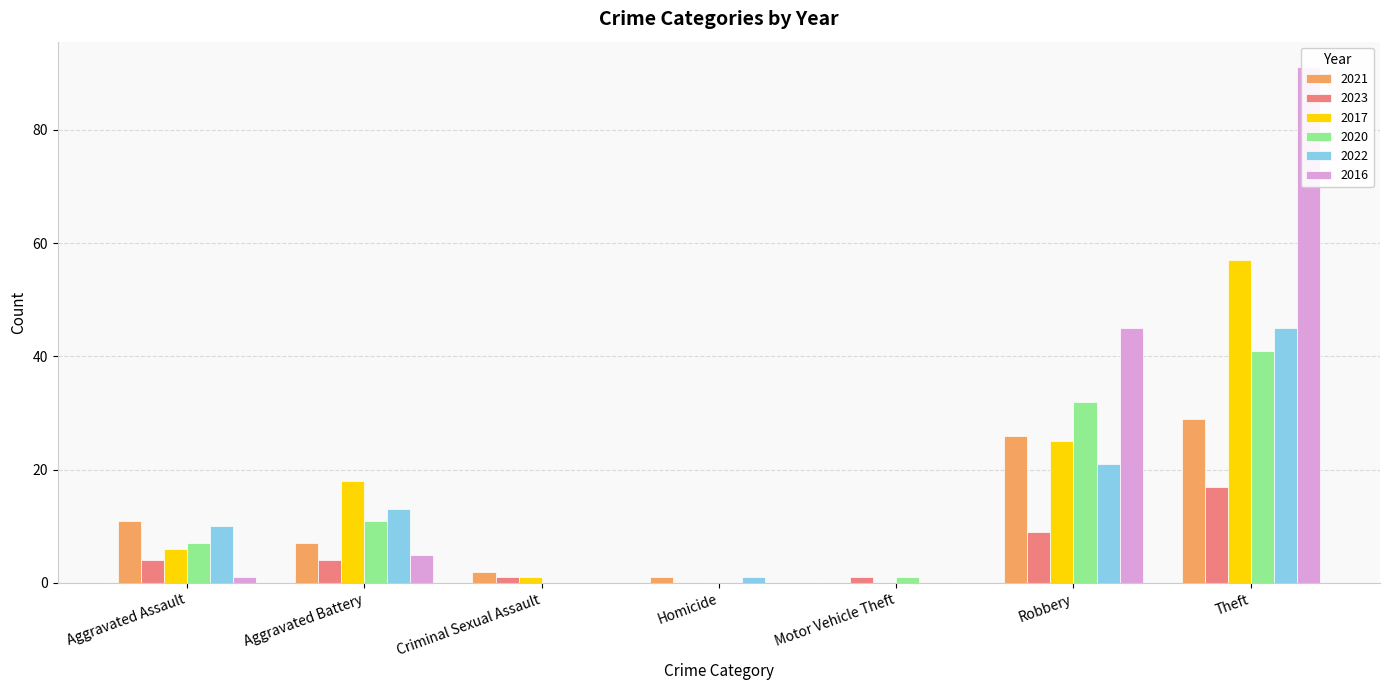

What is the difference between the 2023 values at Theft and Homicide?

17